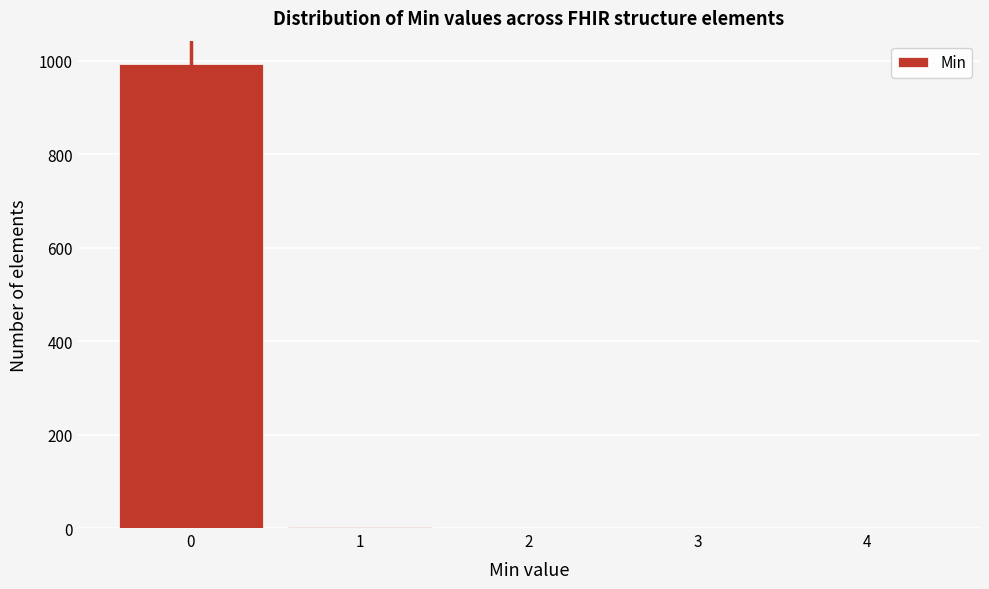

Reading left to right, list every bar in this chart as the range it spans on the x-axis followed by its height. The values are not printed on the chart, so give them approximately, as read against the axis.

-0.5 to 0.5: 1000
0.5 to 1.5: under 20
1.5 to 2.5: 0
2.5 to 3.5: 0
3.5 to 4.5: 0